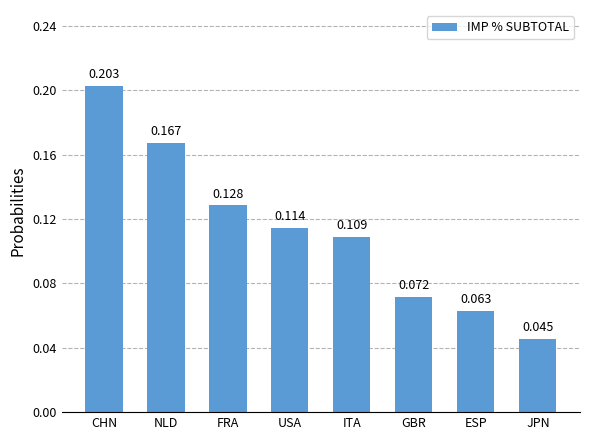

How many values are between 0 and 1?

8